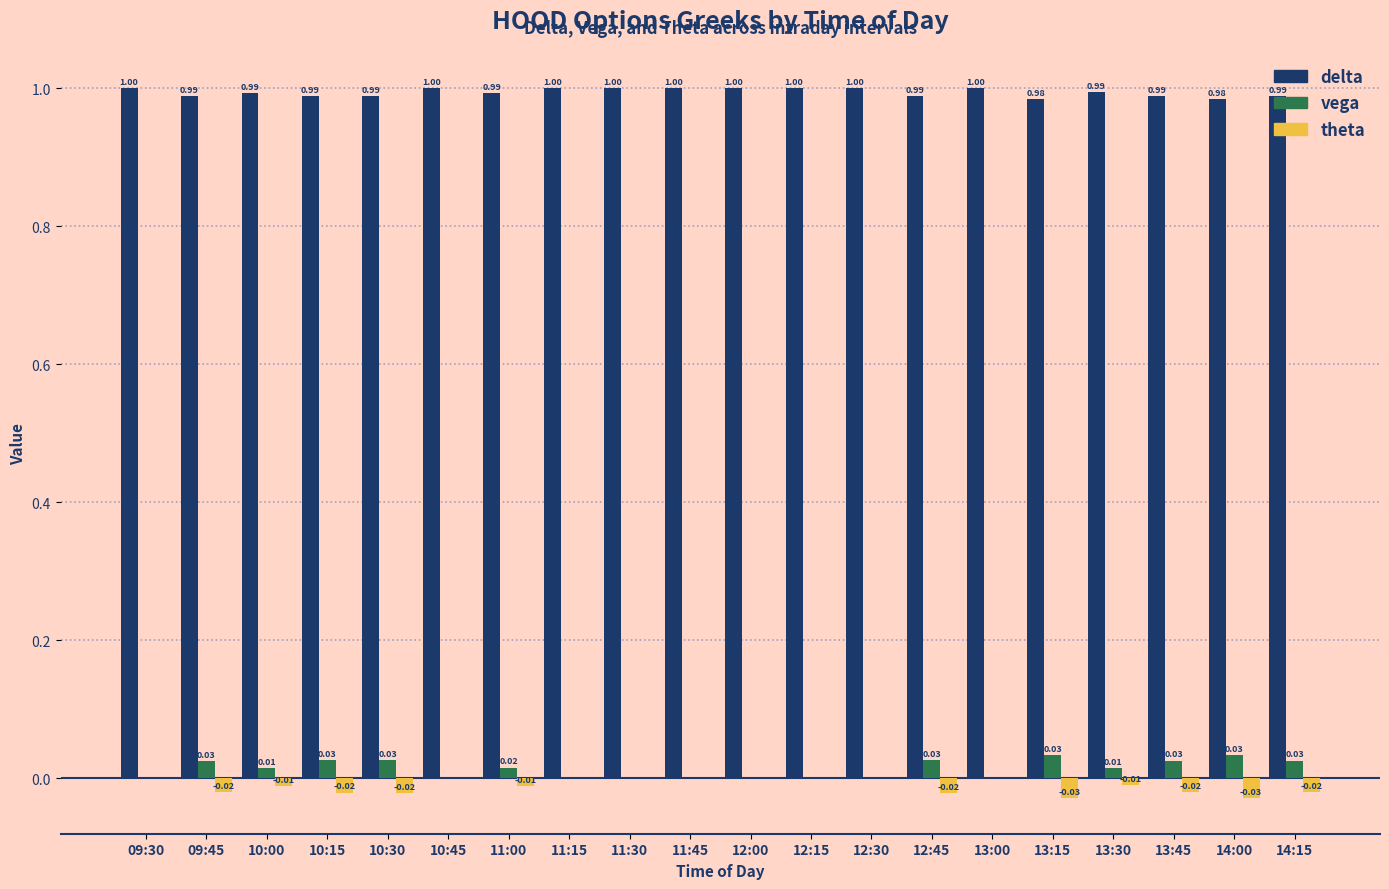

What are all the series names shown in the legend?

delta, vega, theta